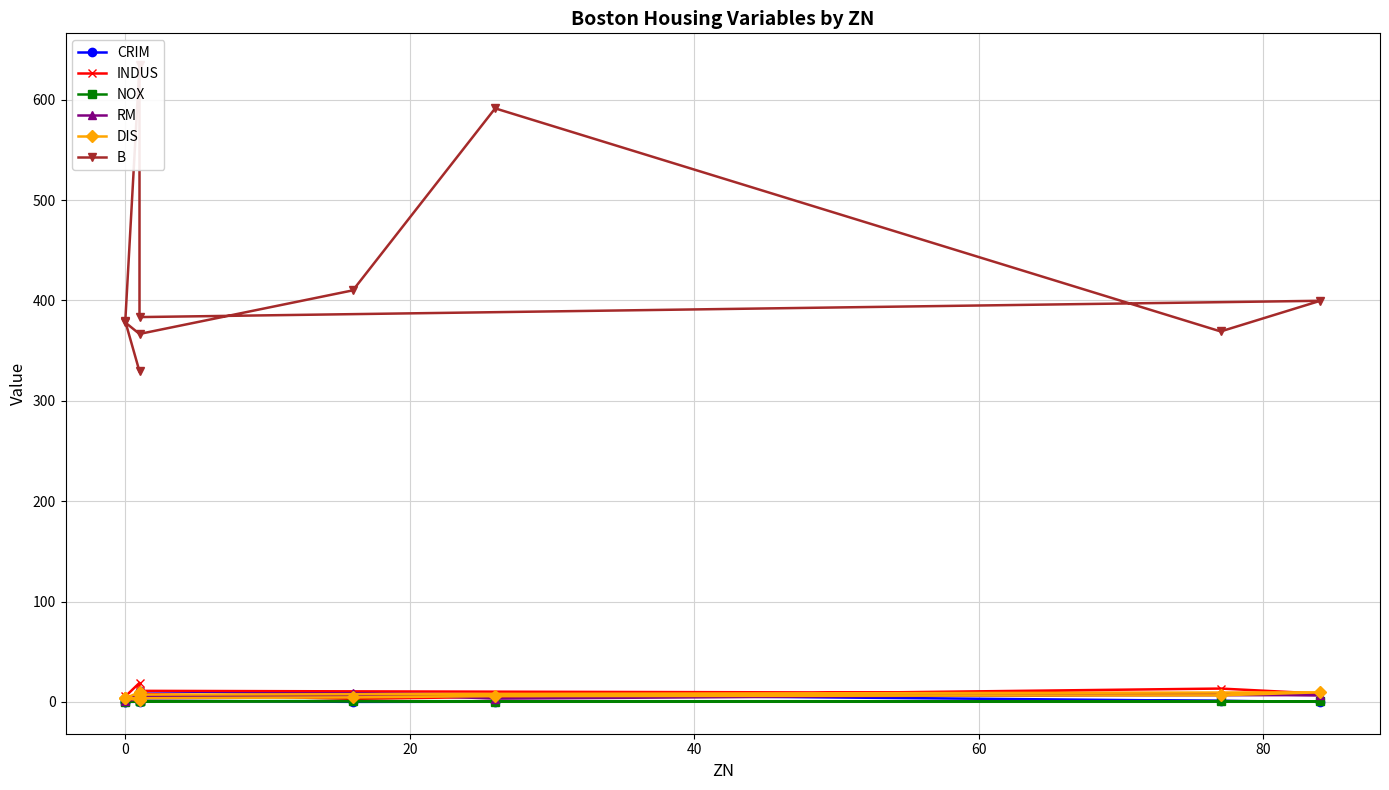

What is the average value of the DIS series?

5.6